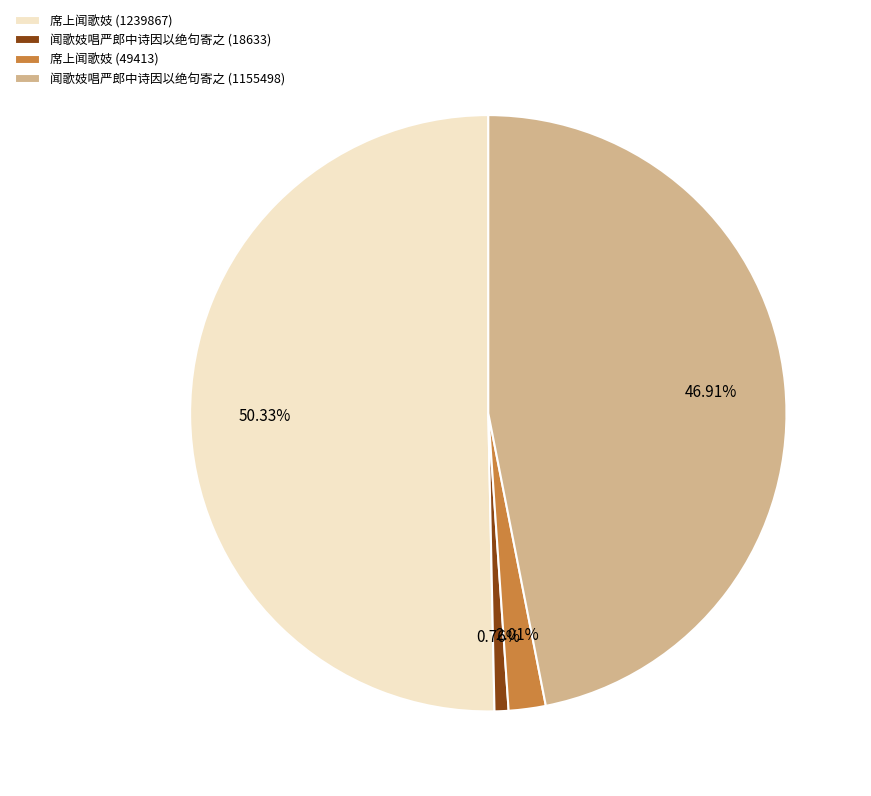

How many segments does this pie chart have?

4